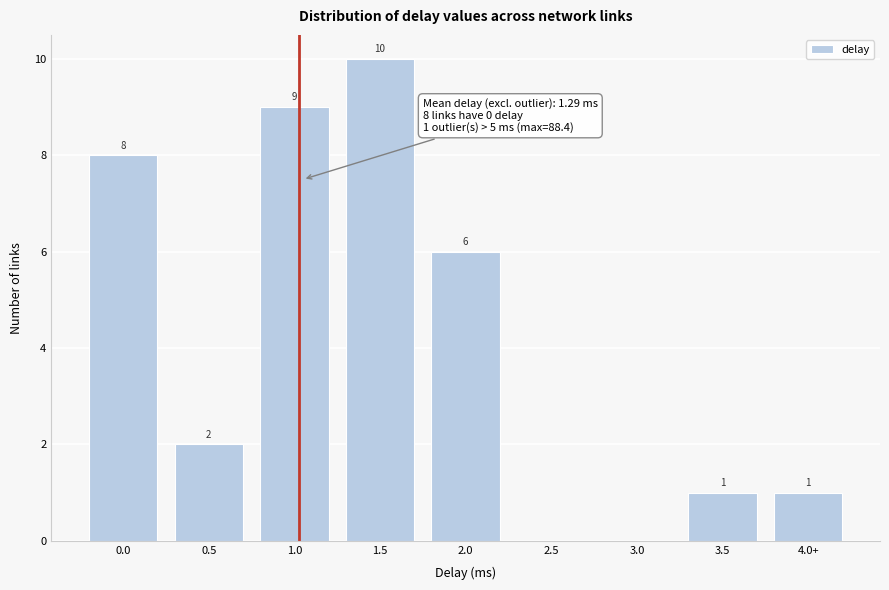

Reading left to right, what are all the values shown in this chart?

0.0=8	0.5=2	1.0=9	1.5=10	2.0=6	2.5=0	3.0=0	3.5=1	4.0+=1